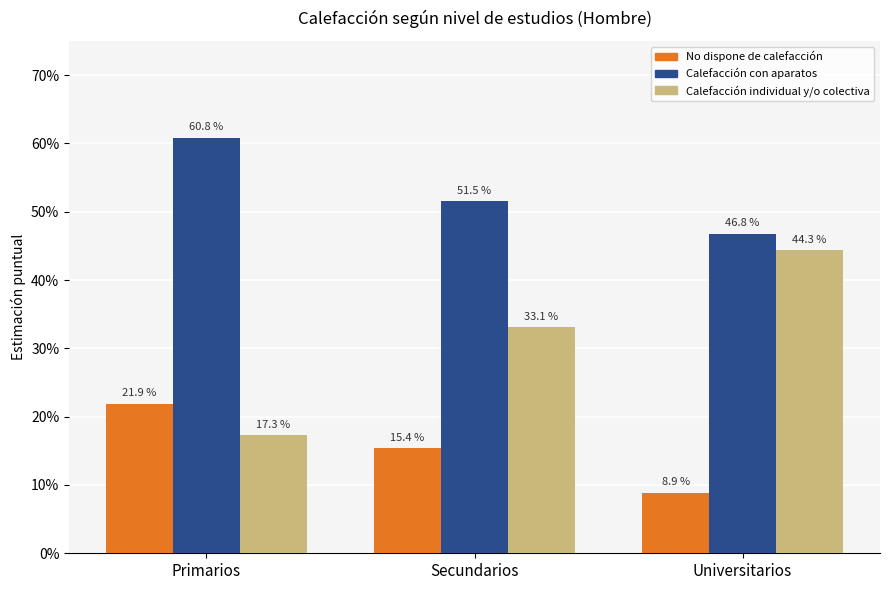

Does the chart contain any negative values?

No